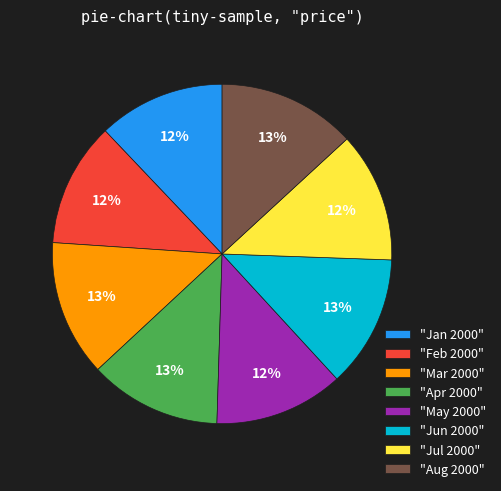

Is it true that "Aug 2000" is 23% of the pie?

False